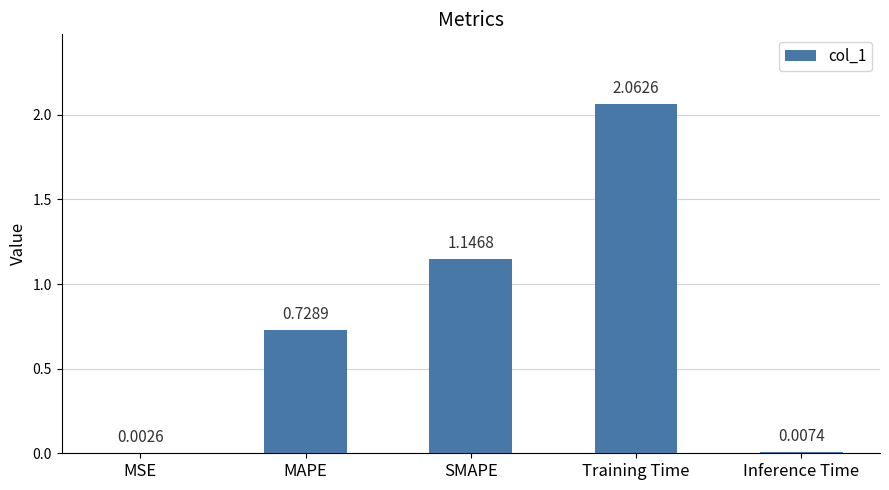

What is the change in value from MSE to SMAPE?

+1.1